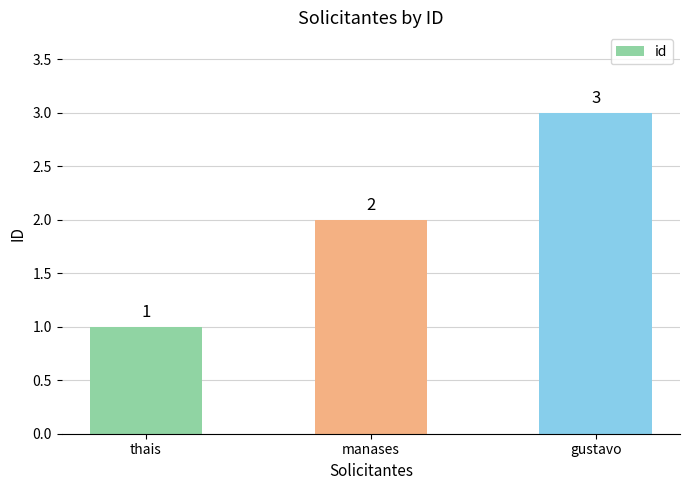

What is the value of the 2nd bar from the left?

2